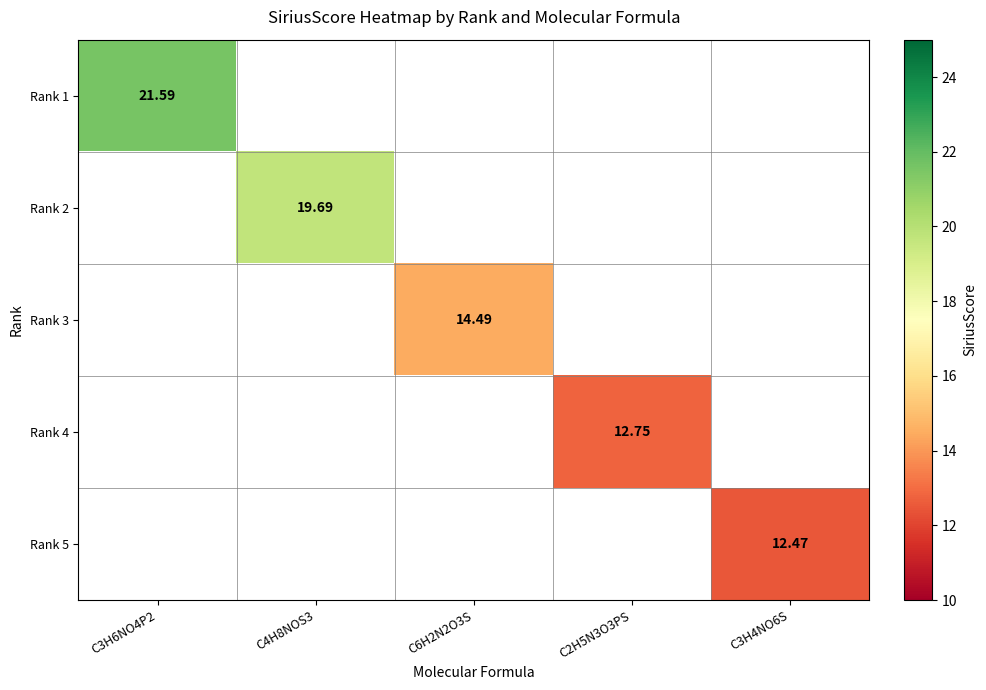

Is it true that Rank 3 equals 14.5 at C6H2N2O3S?

True